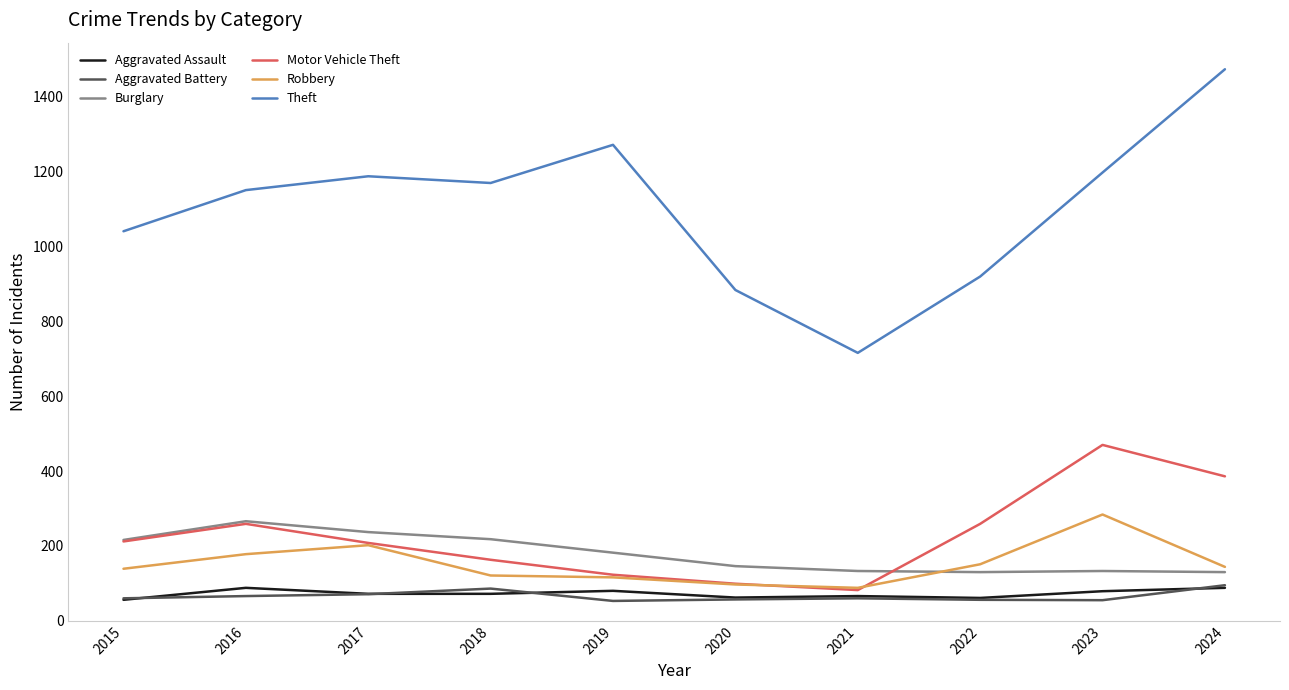

Which category has the highest value in the Theft series?

2024